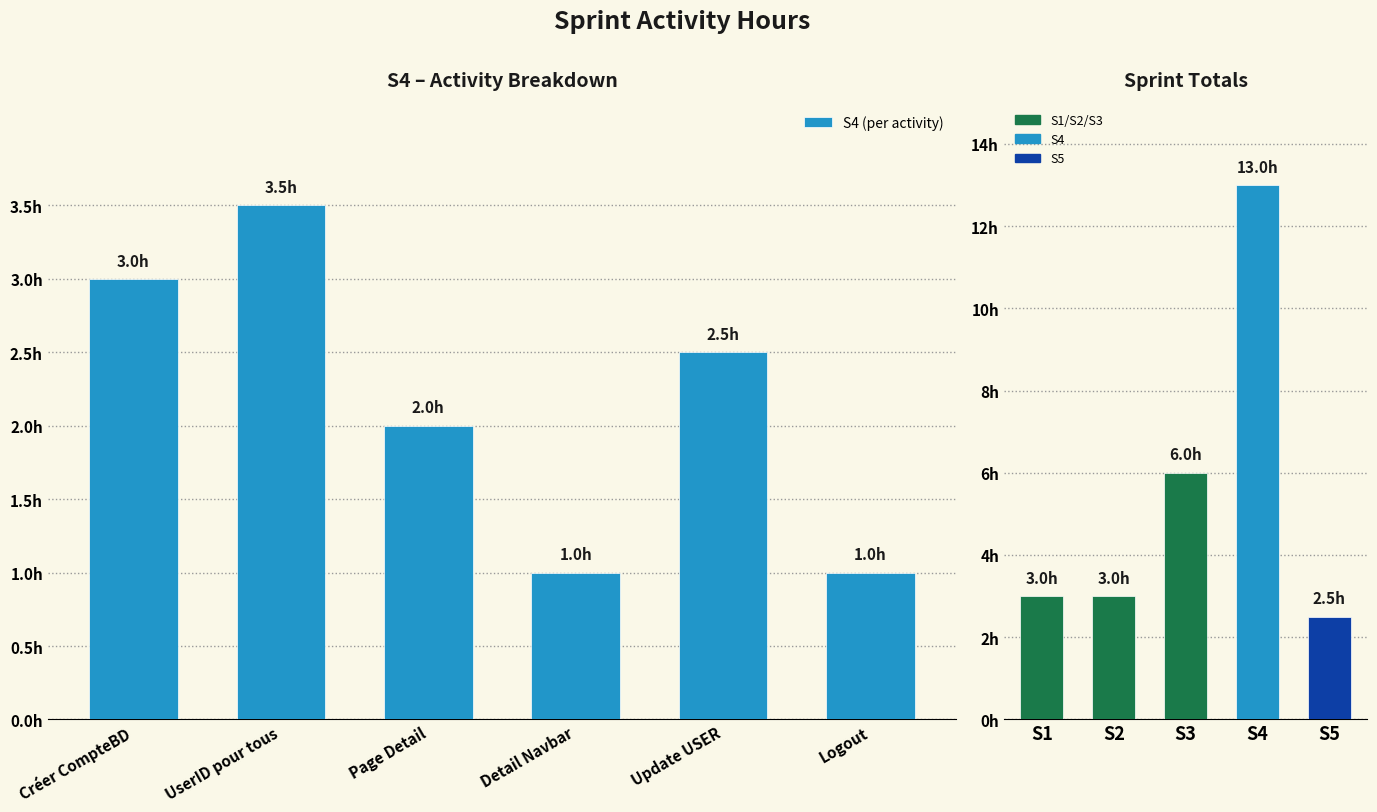

List the labels in order of value, smallest first.

Detail Navbar, Logout, Page Detail, Update USER, Créer CompteBD, UserID pour tous